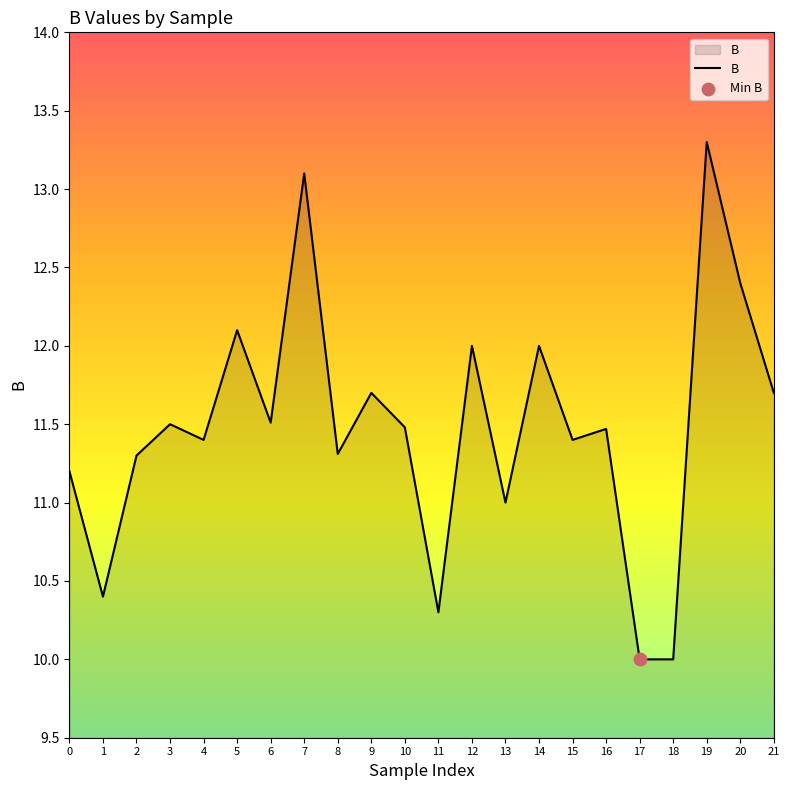

Approximately how many times larger is the value at 19 compared to 21?

1.1